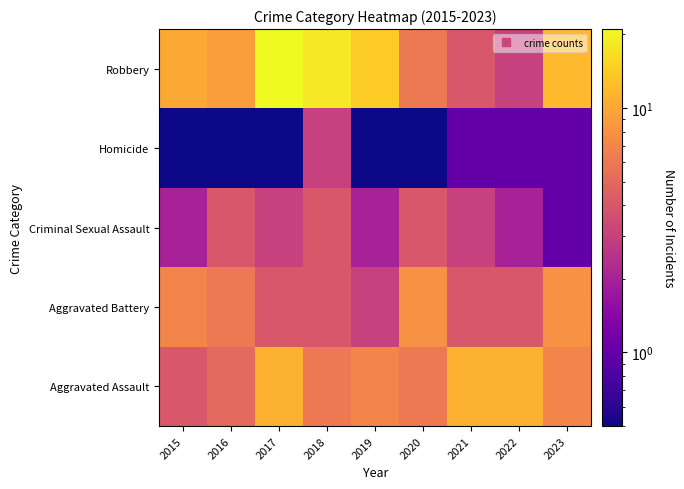

Between 2015 and 2021, which is larger?

2021